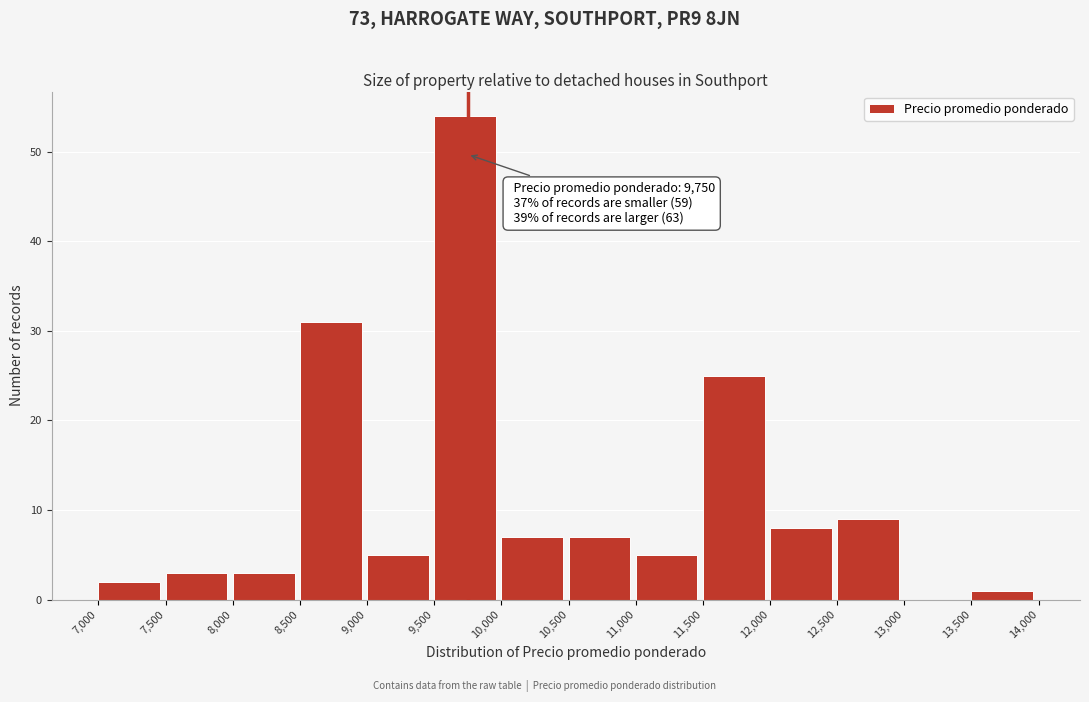

Which range on the x-axis has the tallest bar?

9,500 to 10,000